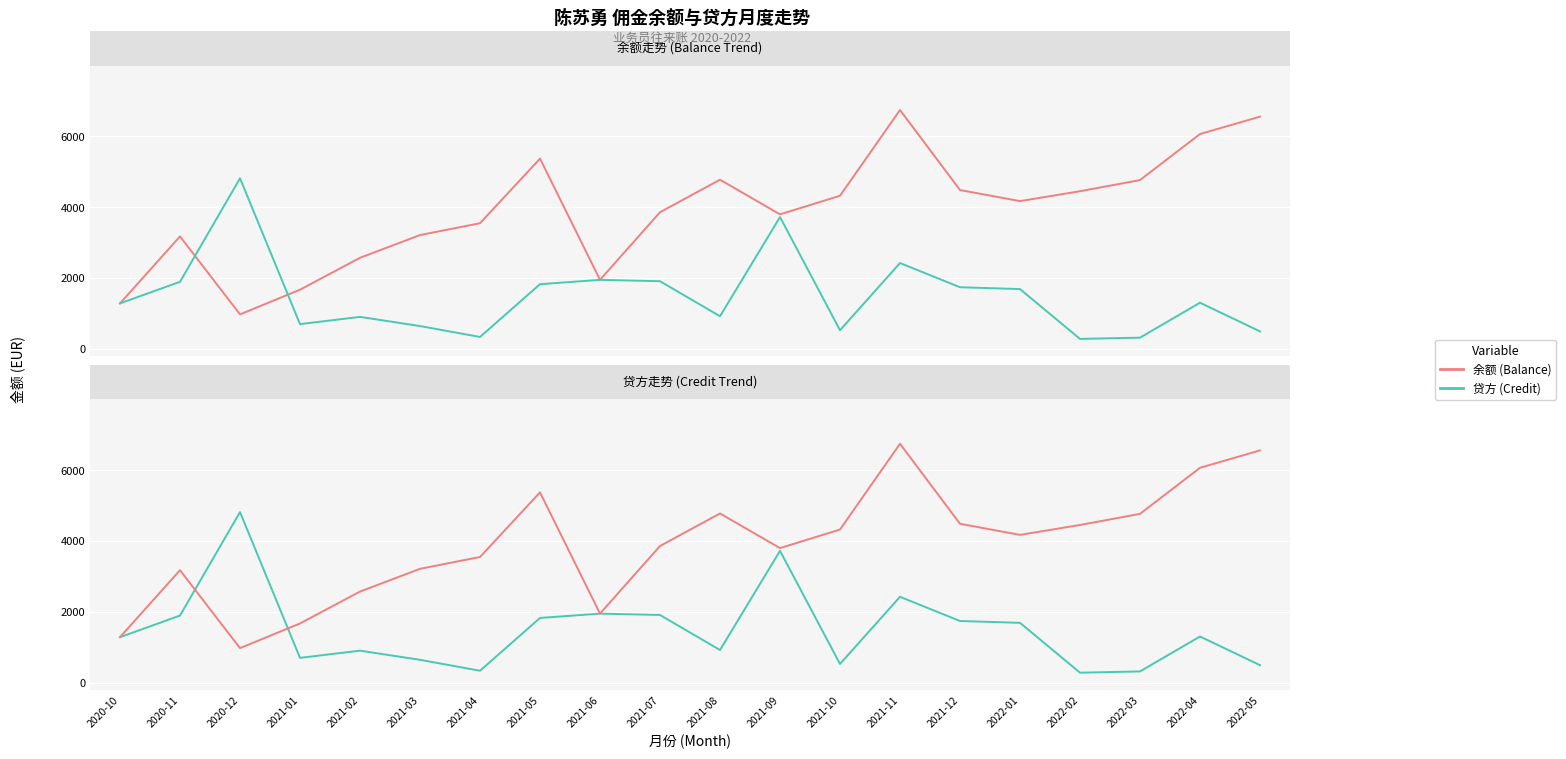

What position from the right is 2021-08?

10